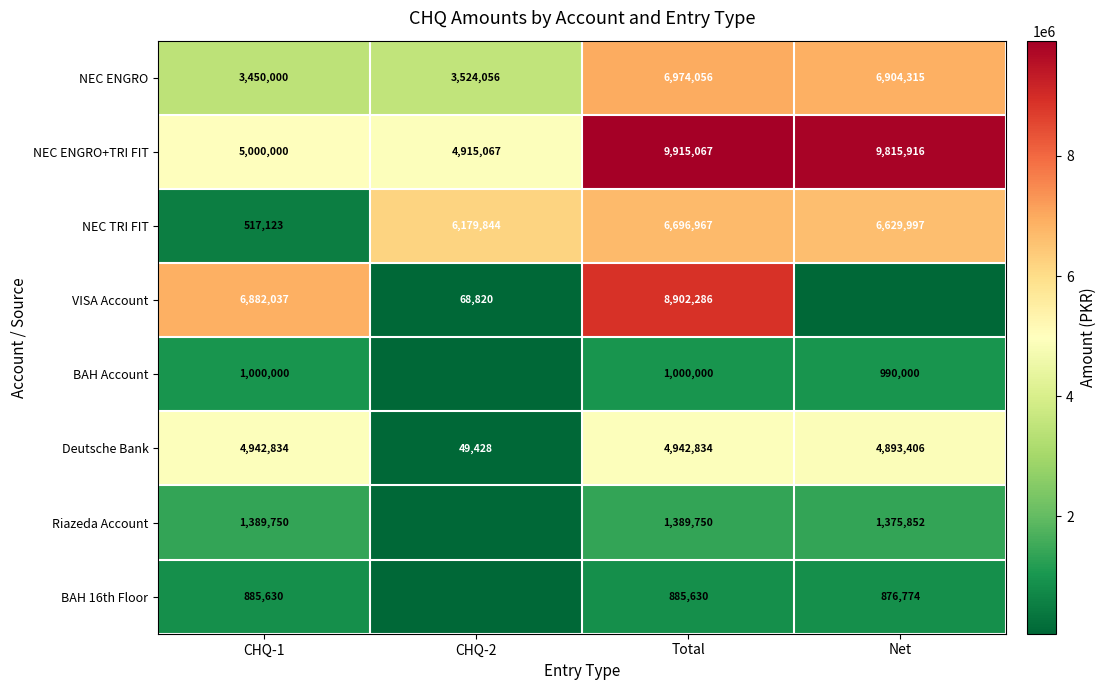

At which label does NEC TRI FIT reach its peak?

Total